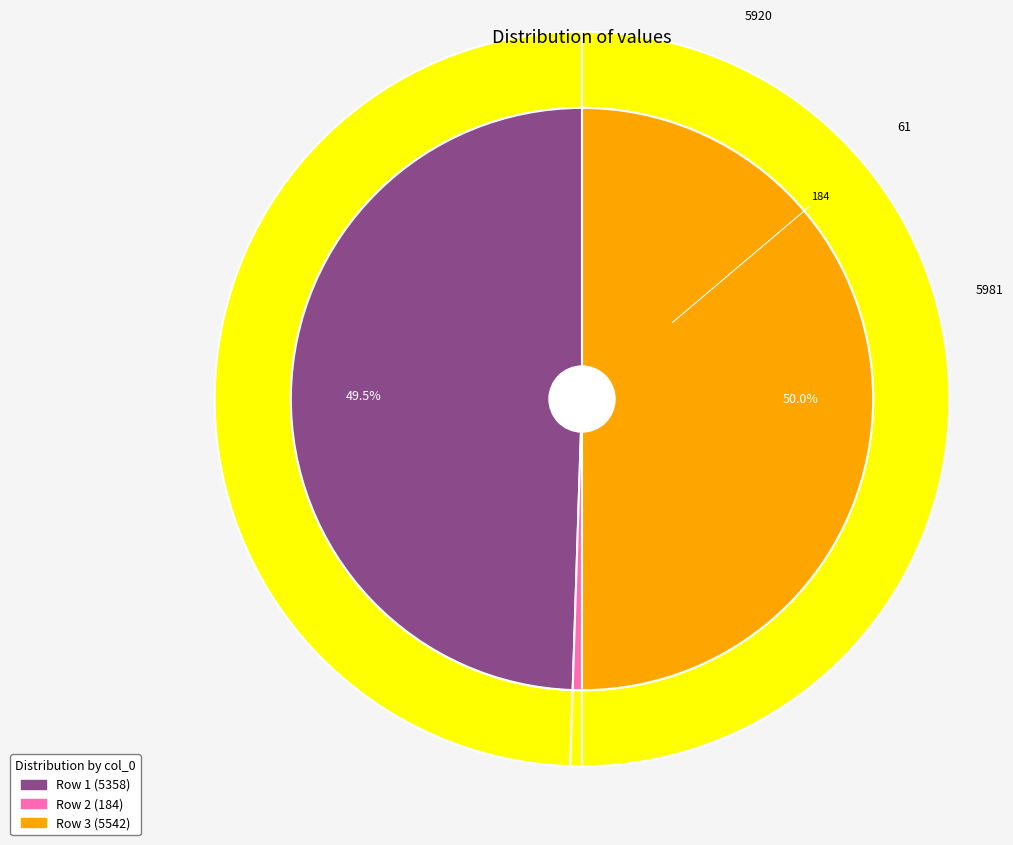

Which slice is the smallest?

184